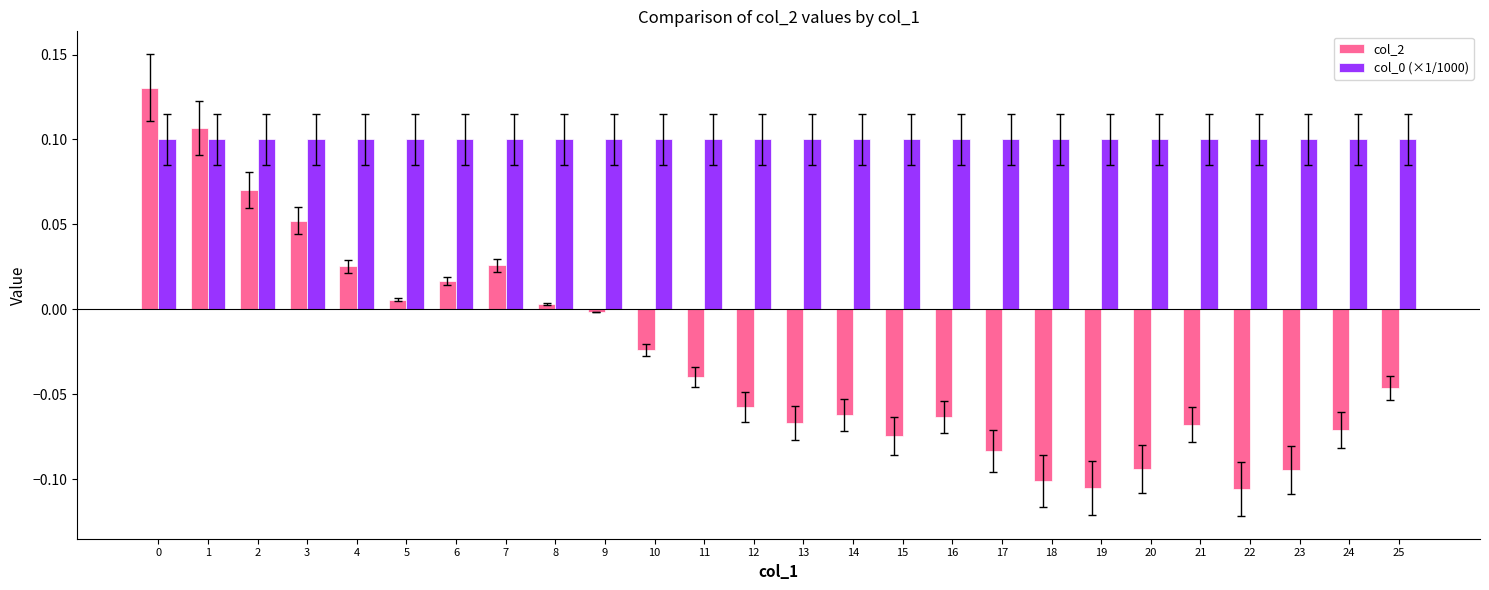

Is the value of col_2 at 20 greater than the value of col_0 (×1/1000) at 3?

No